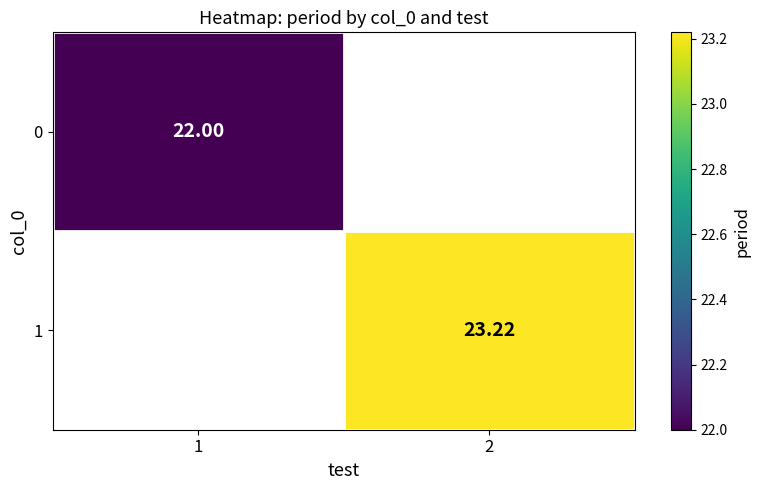

Rank the series by their maximum value, from lowest to highest.

0, 1